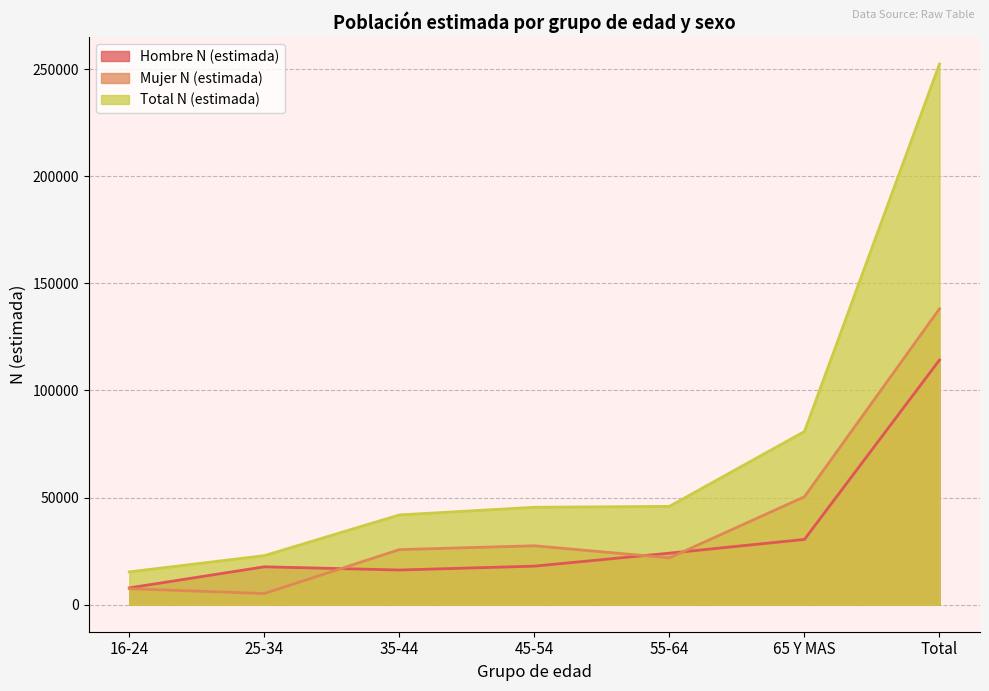

Count the number of data series in this chart.

3